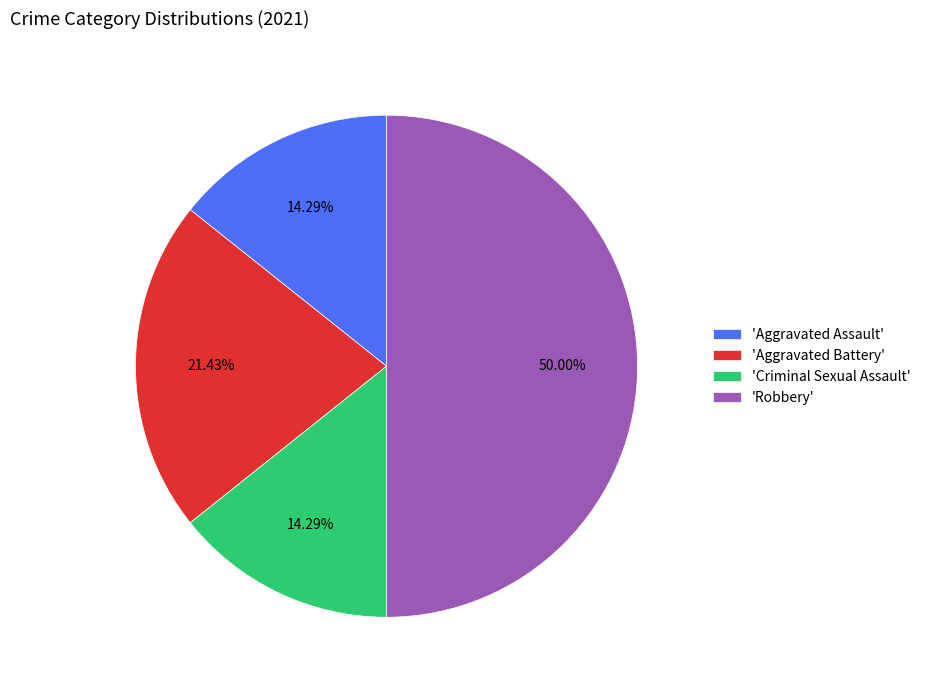

Approximately how many times larger is the value at 'Aggravated Battery' compared to 'Criminal Sexual Assault'?

1.5